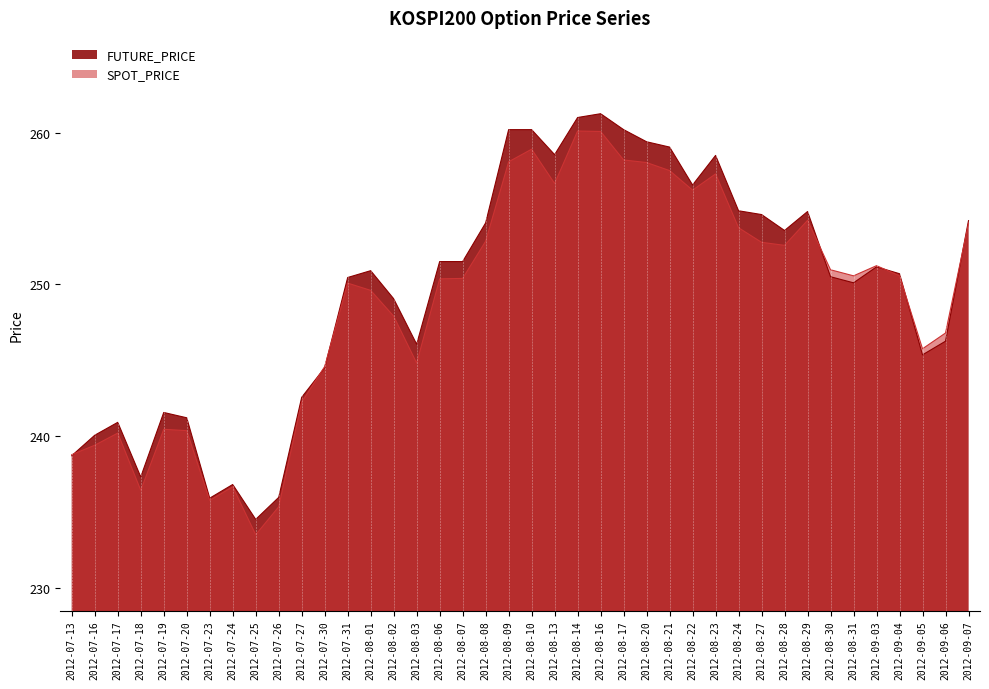

At which label does SPOT_PRICE reach its minimum?

2012-07-25